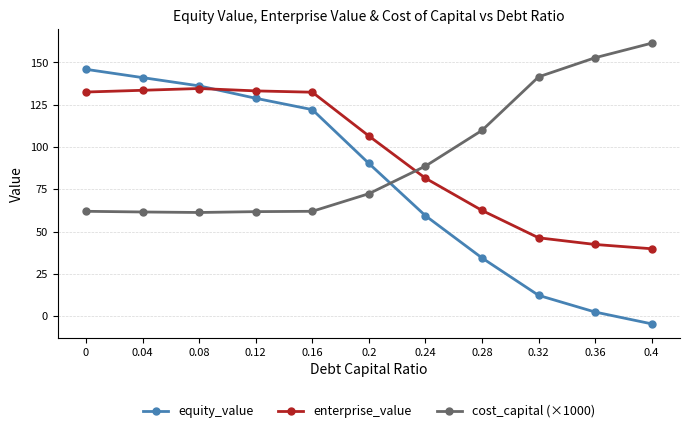

At how many categories does at least one series exceed 42?

11